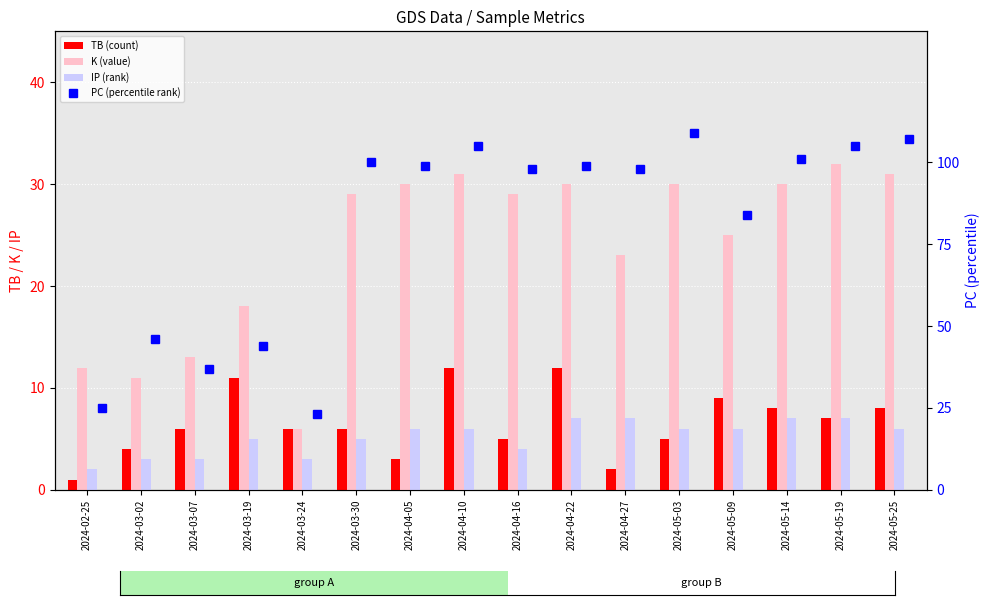

At 2024-03-02, list the series in order from smallest to largest.

IP (rank), TB (count), K (value), PC (percentile rank)